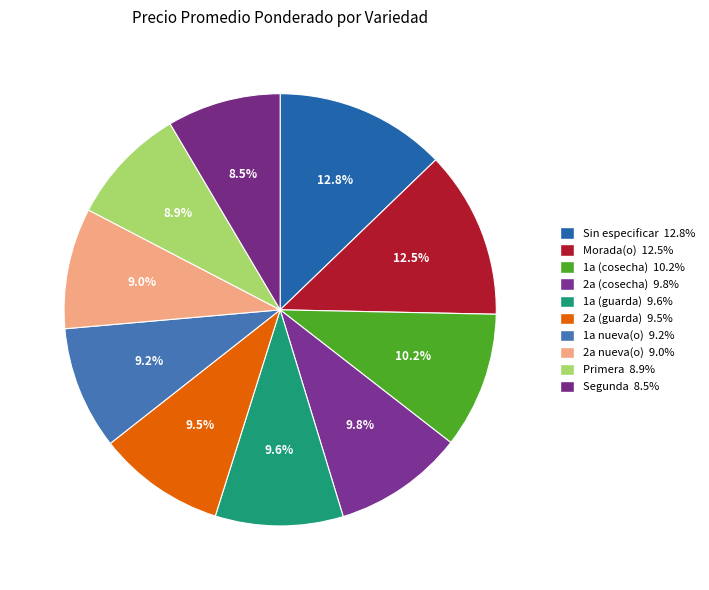

How many segments does this pie chart have?

10